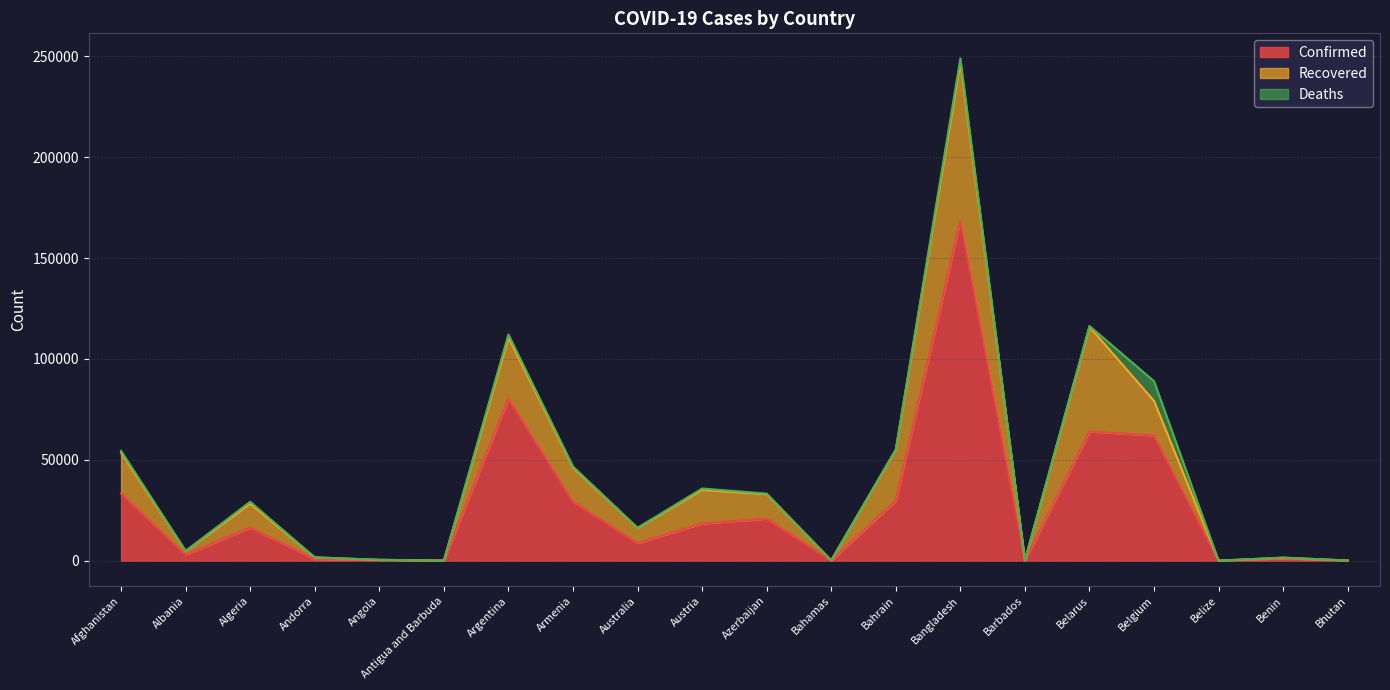

The Recovered series shows 1744 at Albania. True or false?

True